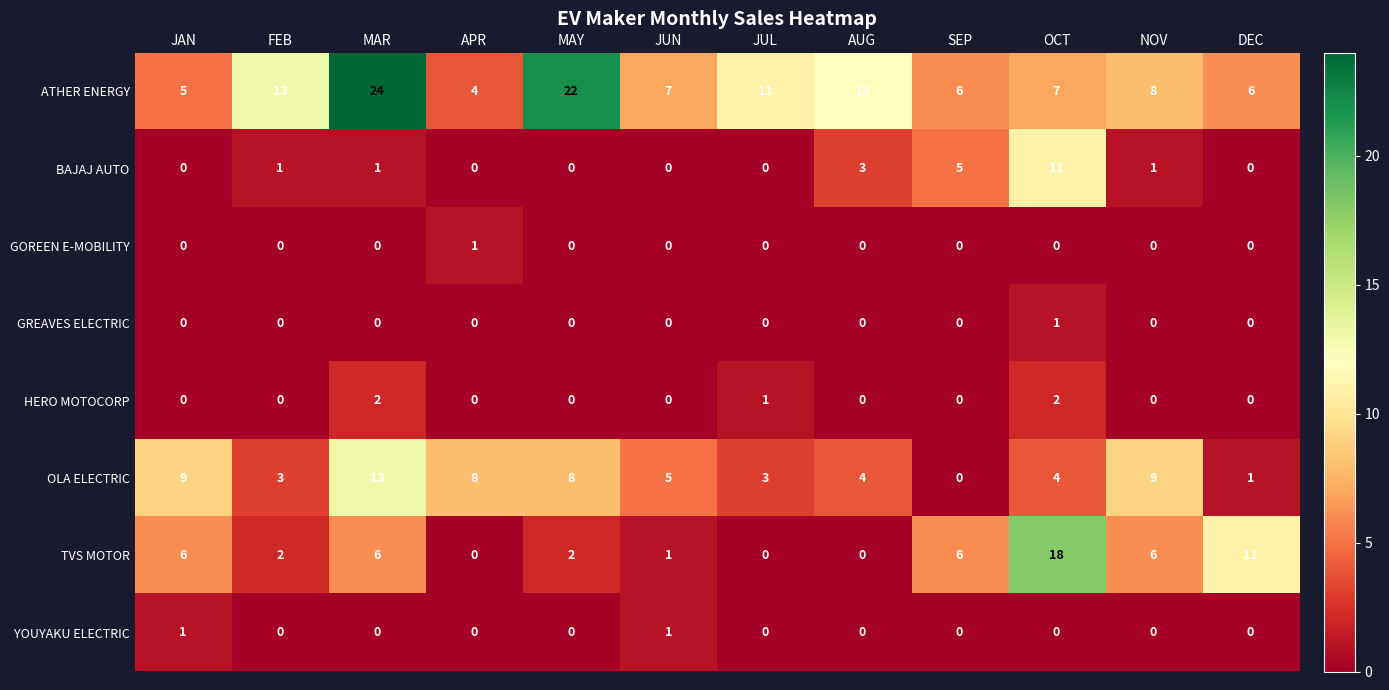

Which series has the largest total across all categories?

ATHER ENERGY